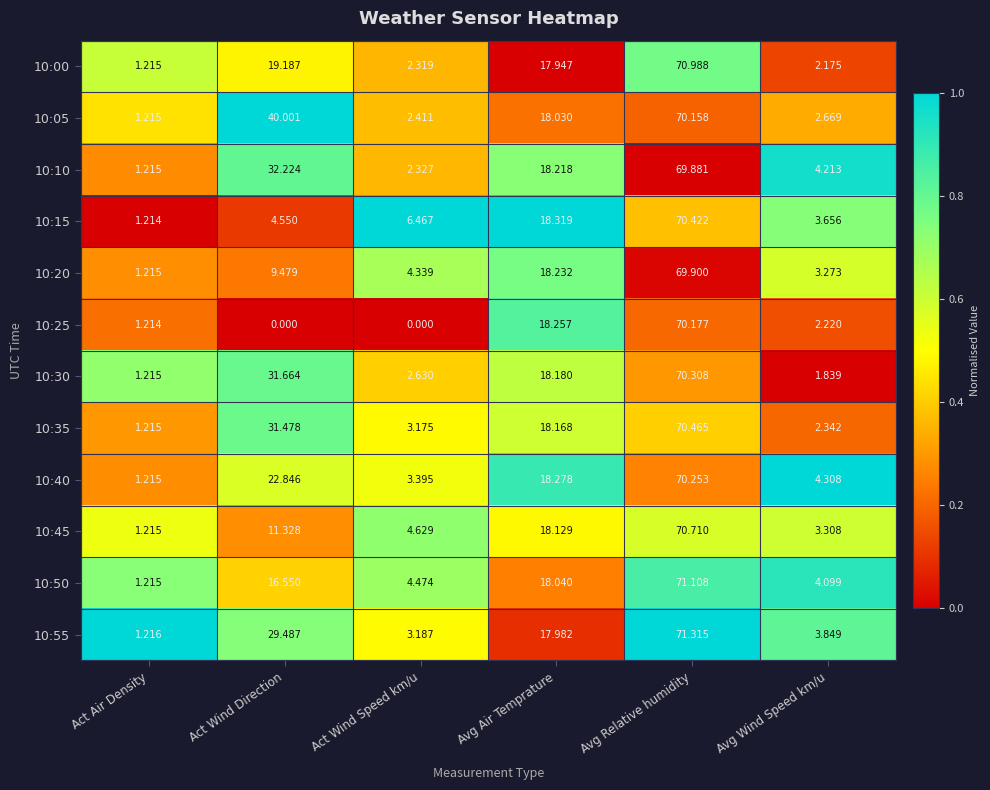

Which category has the lowest value in the 10:15 series?

Act Air Density